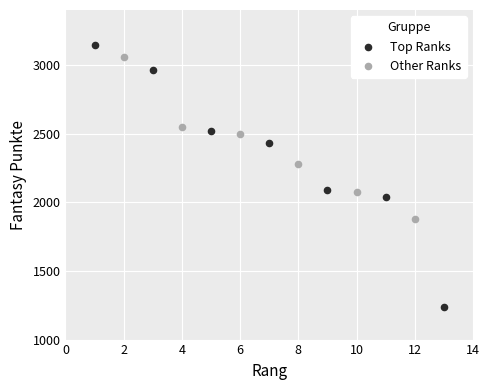

Which series contains the lowest Y value?

Top Ranks